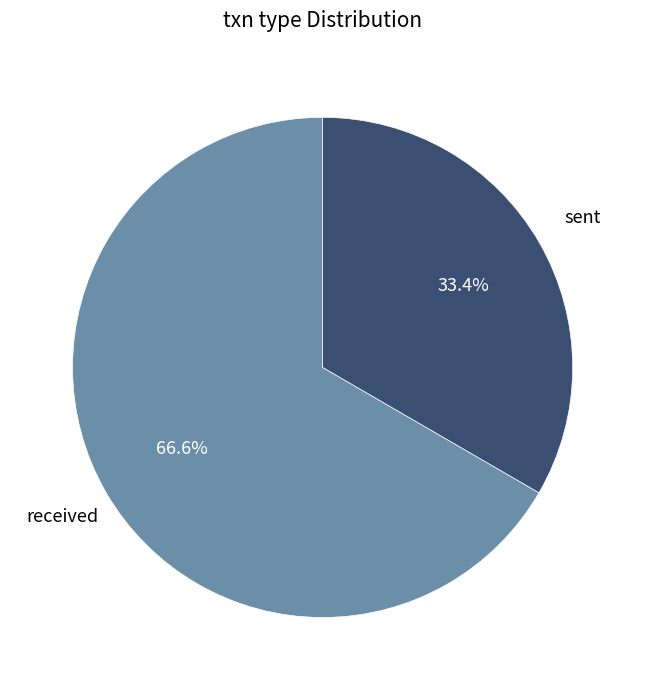

Is there a majority slice in this chart?

Yes